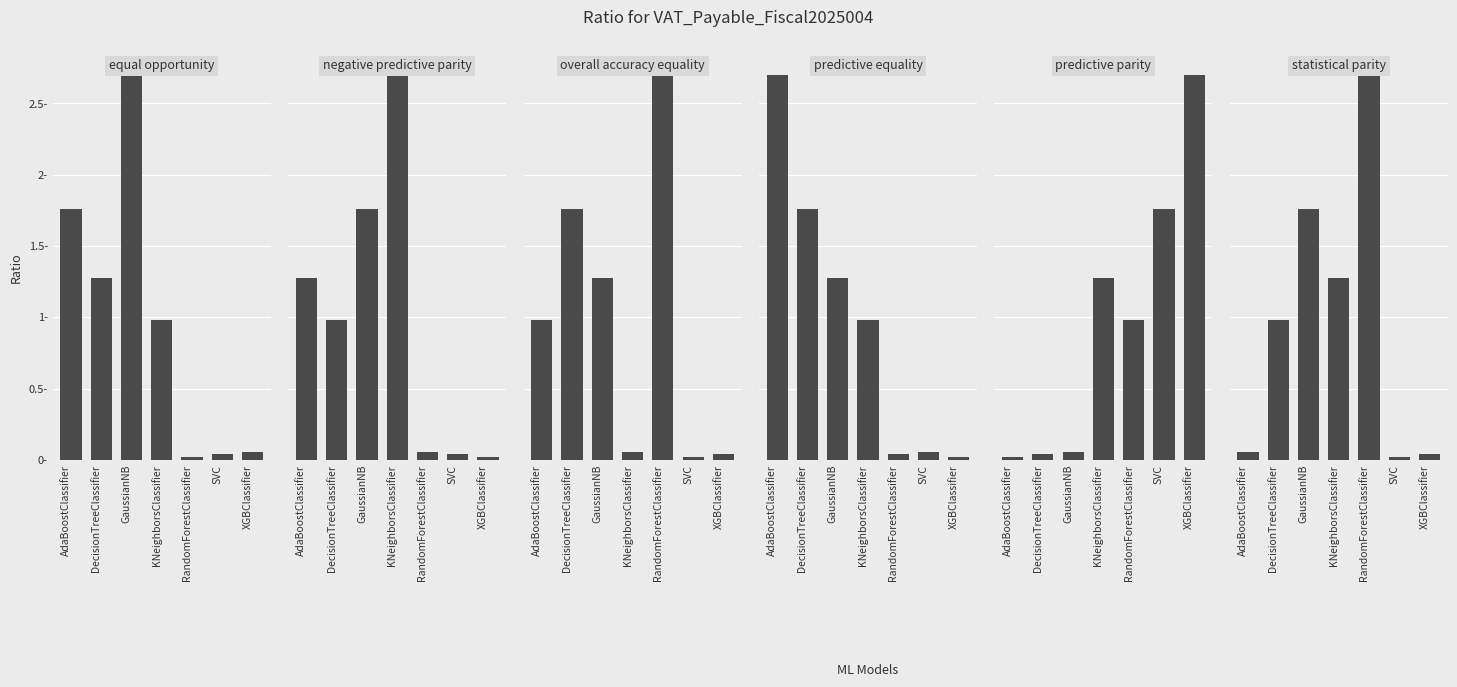

What is the total value across all series at RandomForestClassifier?

6.8